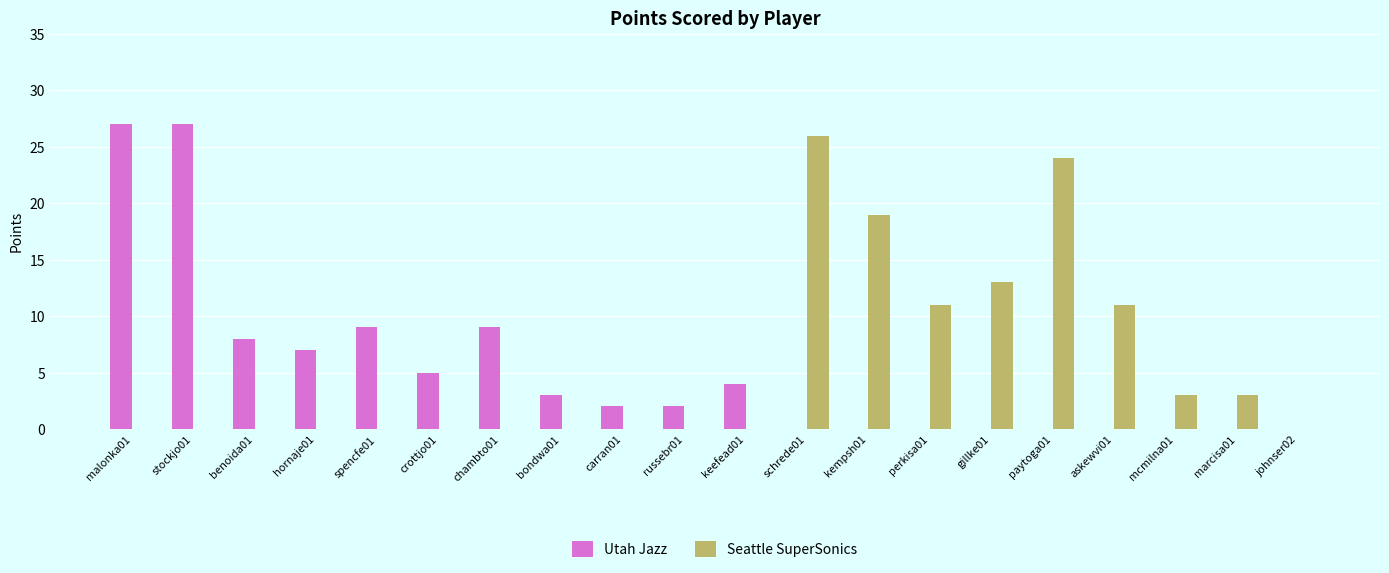

Which series changed the most between bondwa01 and kempsh01?

Seattle SuperSonics